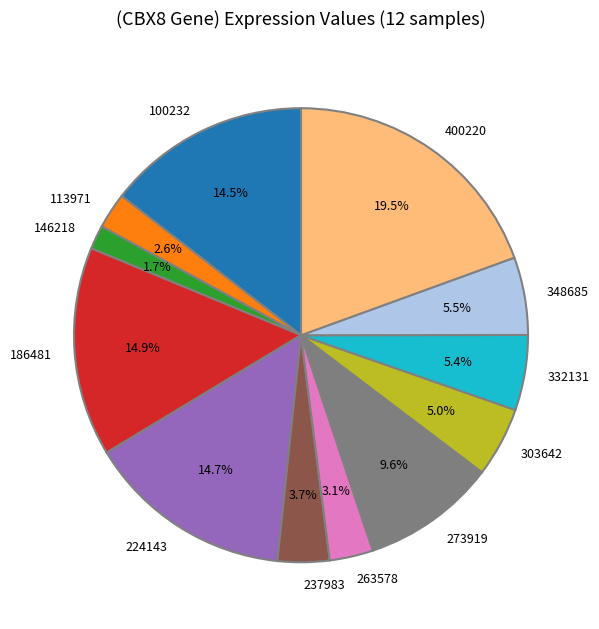

The 303642 slice represents 16% of the pie. True or false?

False